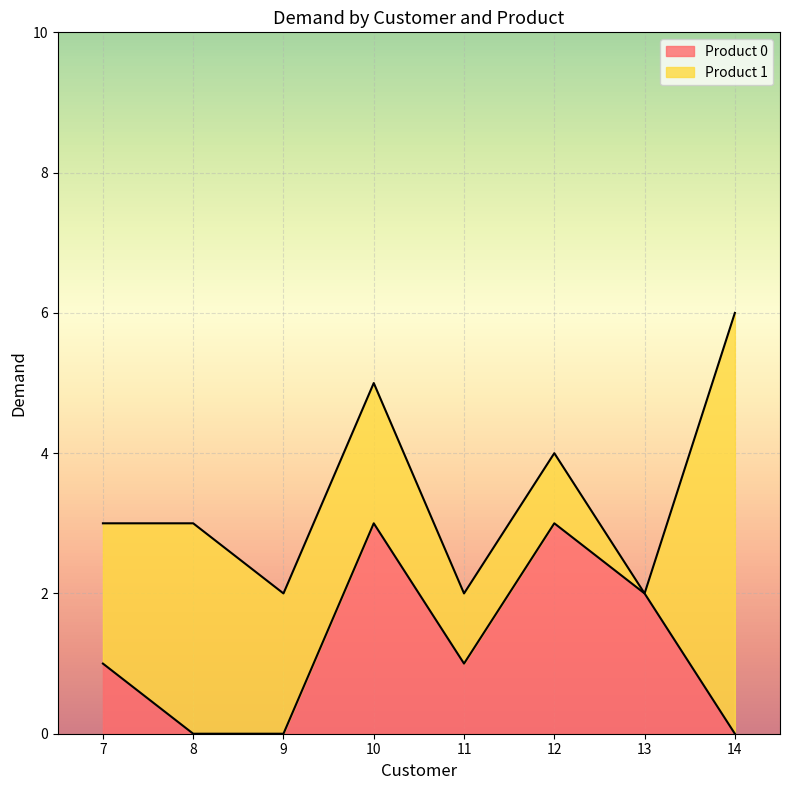

What is the average value?

1